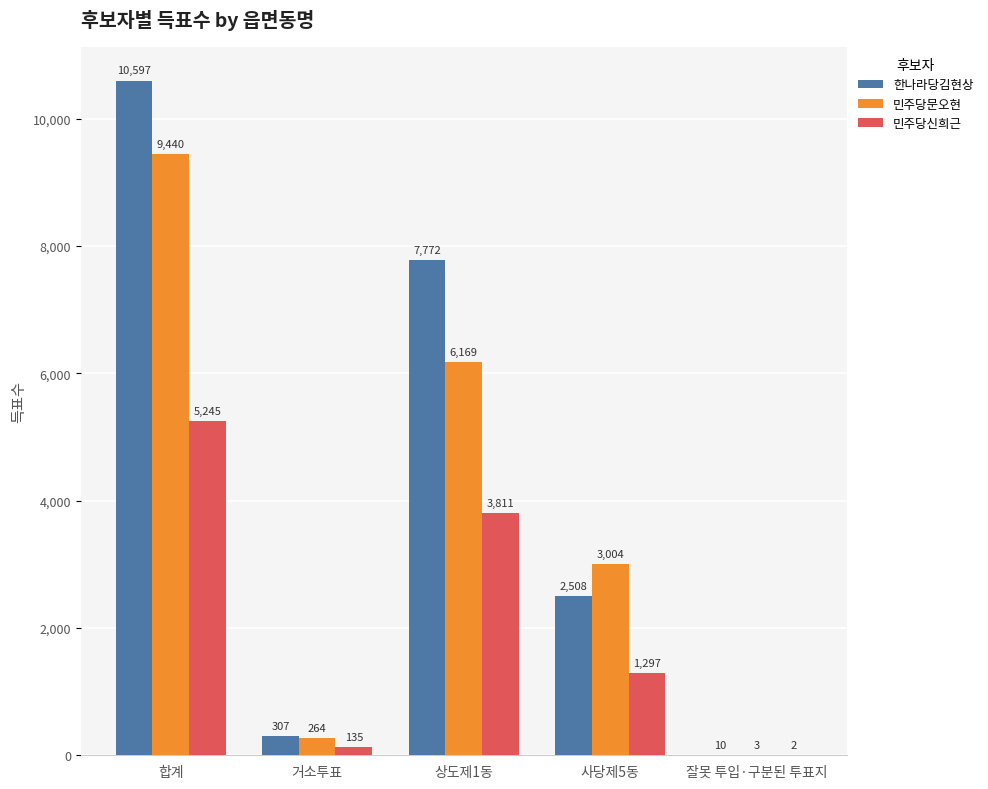

The value of 민주당신희근 at 사당제5동 is 637. True or false?

False